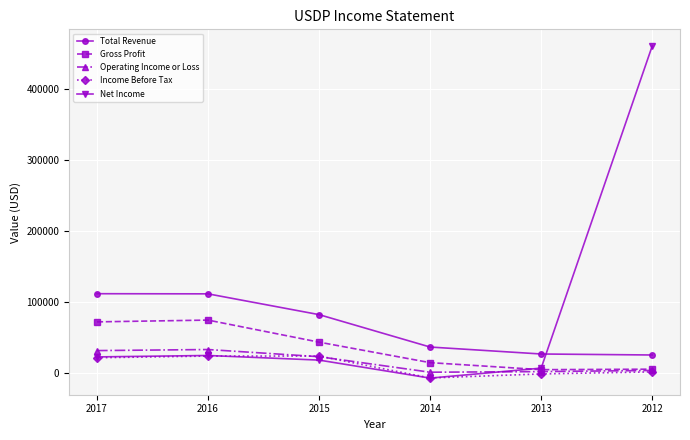

Which series has the widest spread of values?

Net Income